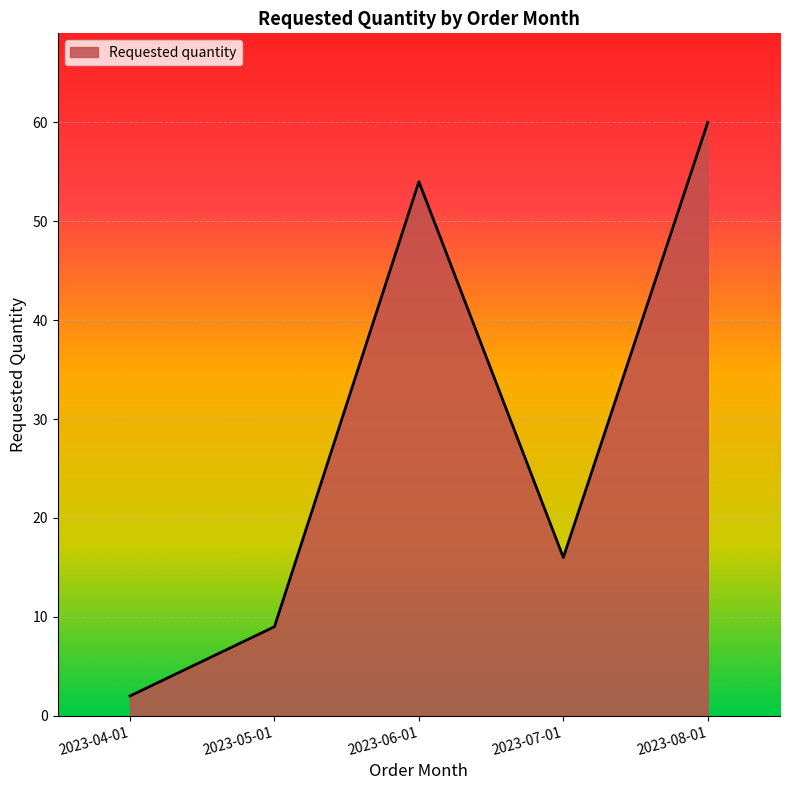

Where is the first local minimum?

2023-07-01